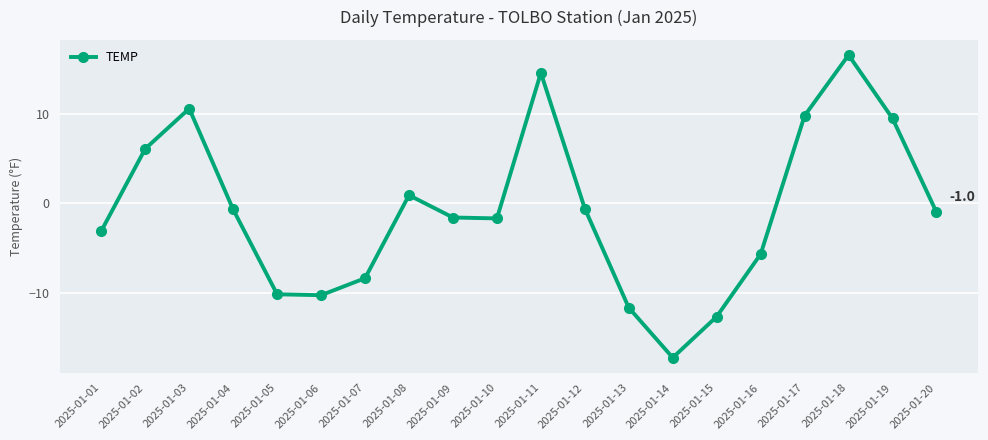

Is it true that the value at 2025-01-02 is 6.1?

True